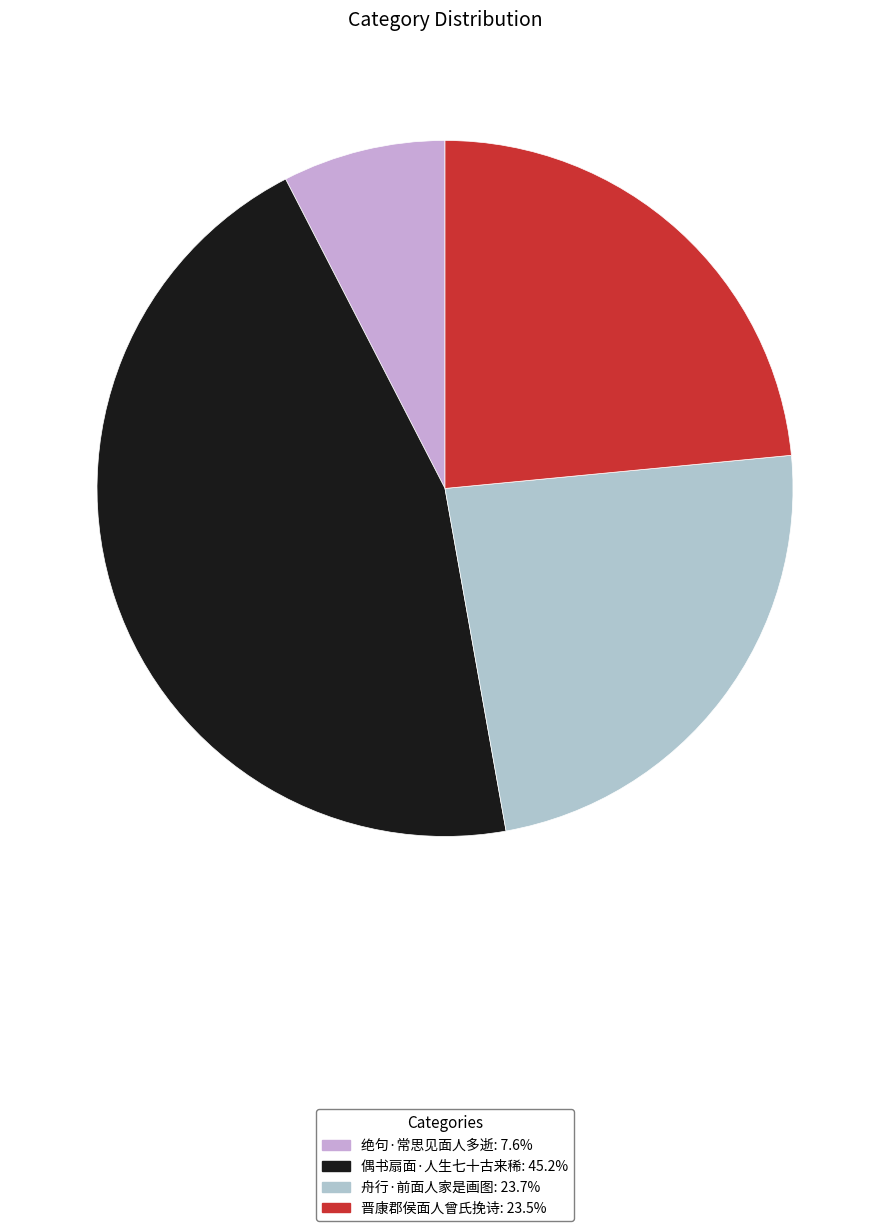

Which has a higher value, 舟行·前面人家是画图 or 绝句·常思见面人多逝?

舟行·前面人家是画图